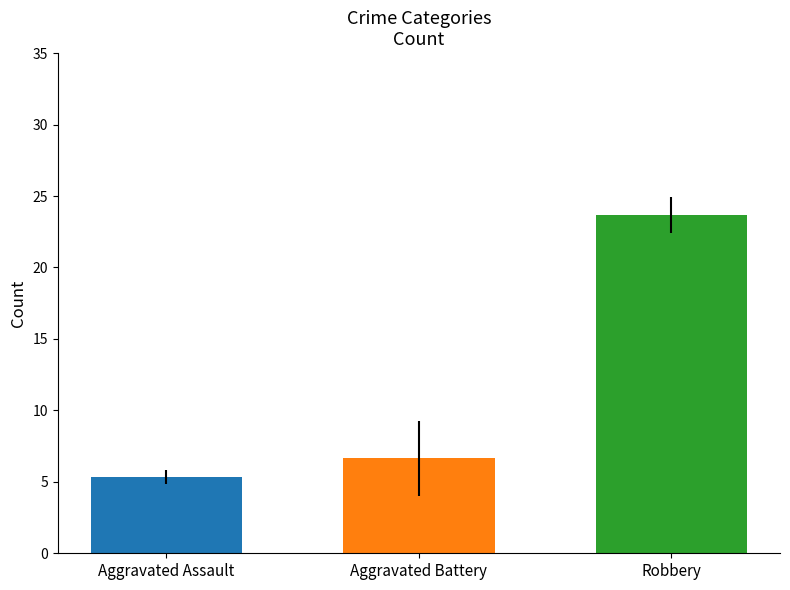

What is the difference between the highest and lowest values at Aggravated Battery?

18.3